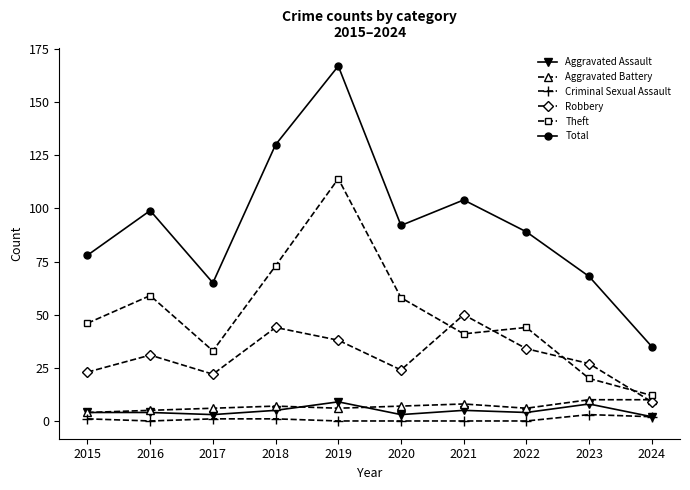

Which series has the largest total across all categories?

Total